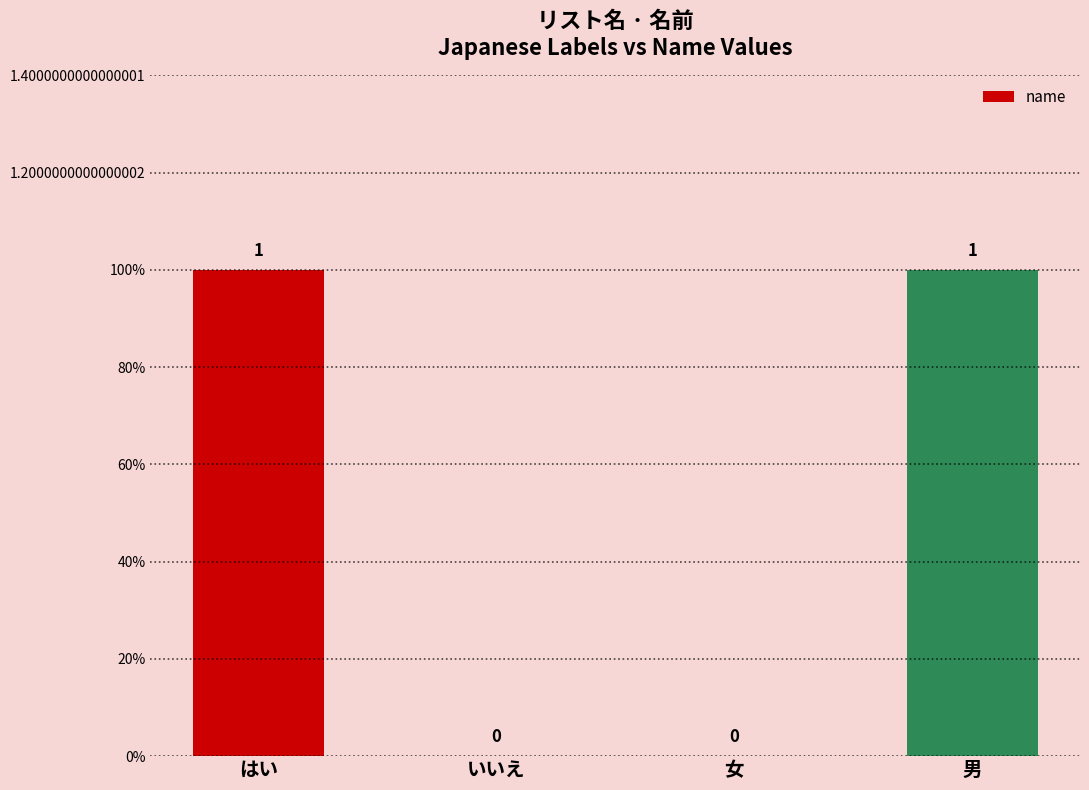

How many values are between 0 and 1?

4